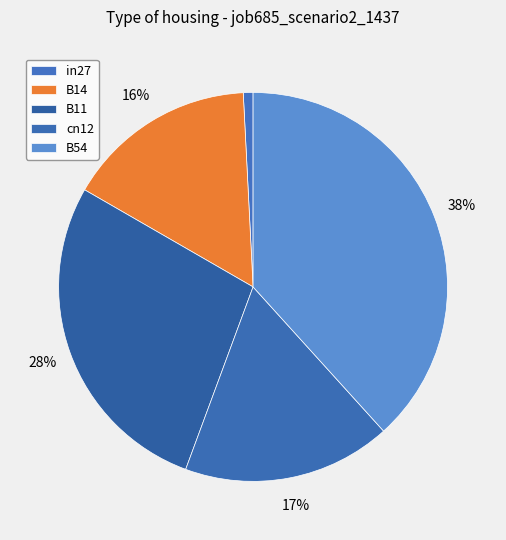

What percentage is the in27 slice, to the nearest percent?

1%